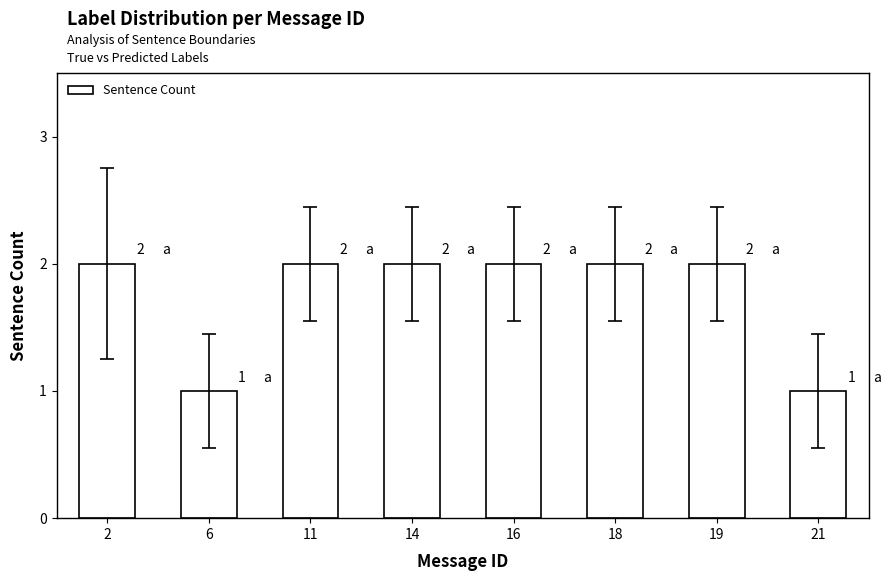

Is it true that the value at 16 is 1?

False